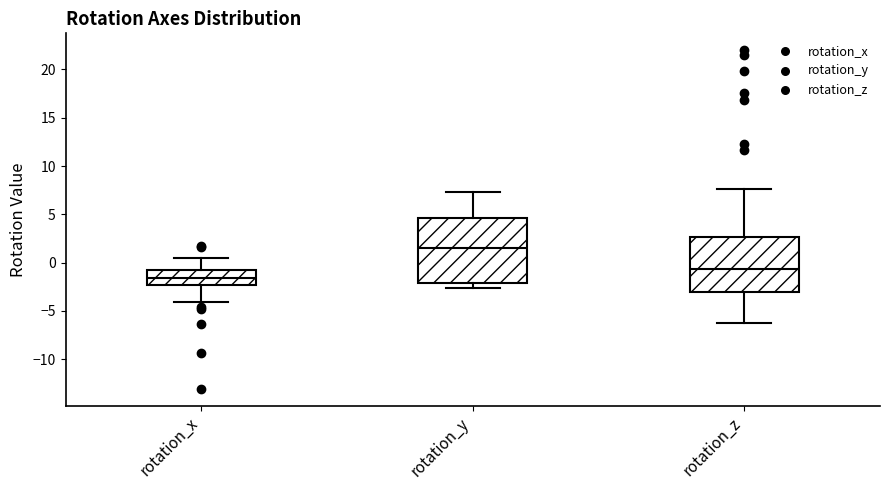

Where does the lower whisker of the box for rotation_z end on the y-axis? The values are not printed on the chart, so give them approximately, as read against the axis.

-6.5